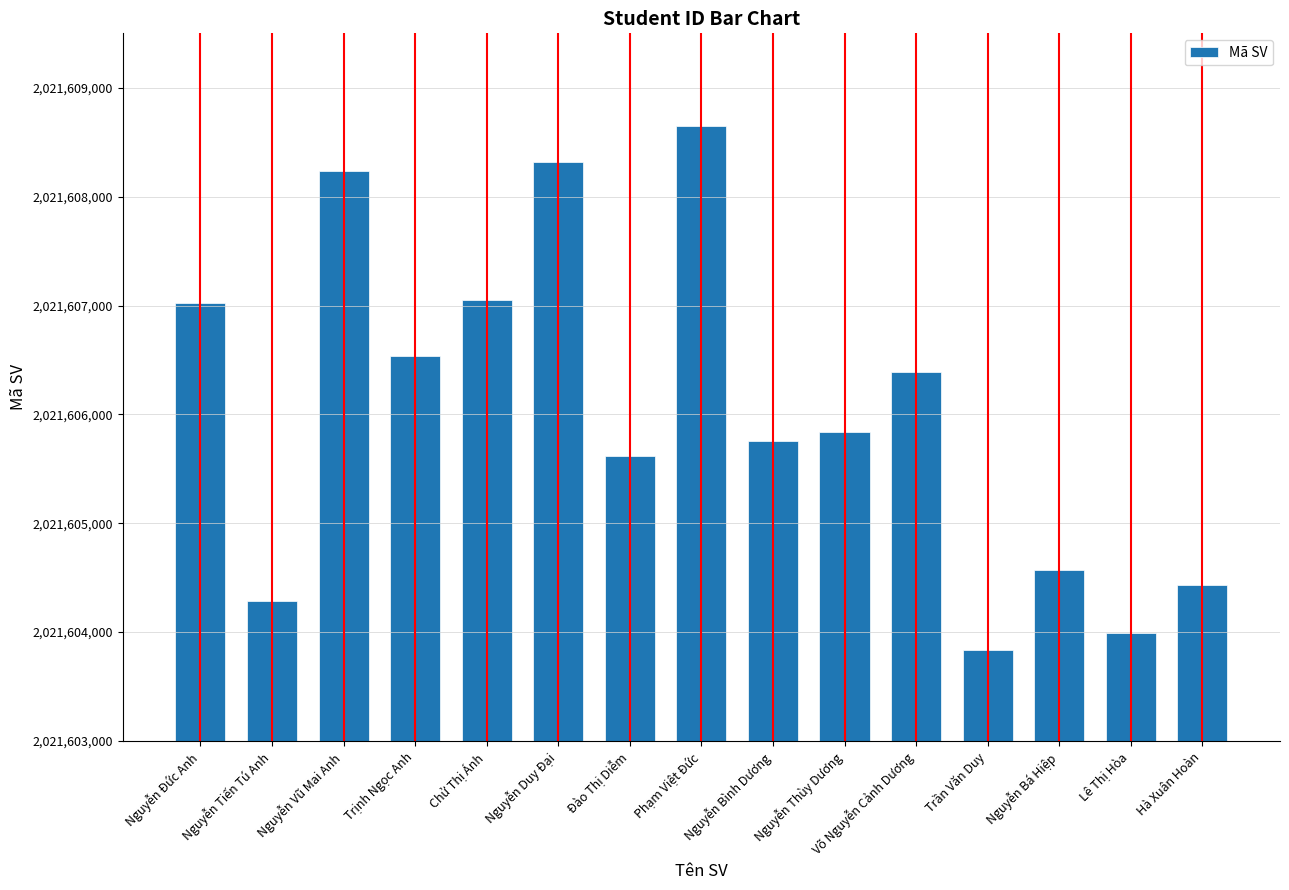

What is the change in value from Đào Thị Diễm to Nguyễn Bá Hiệp?

-1047